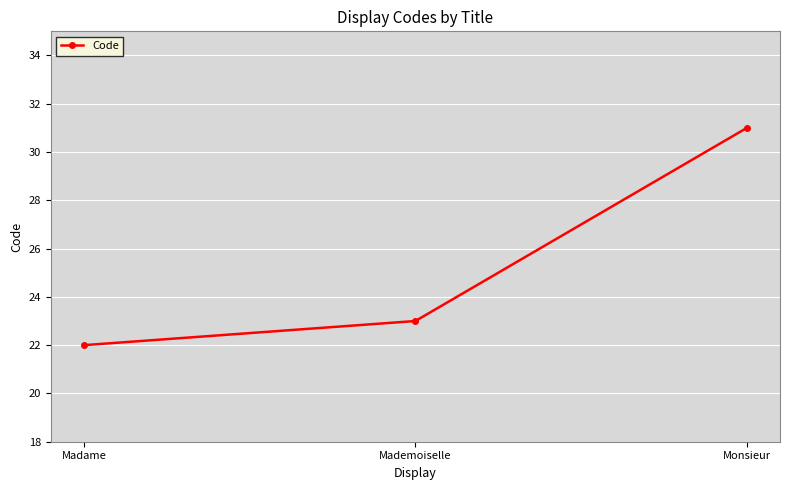

Reading right to left, what are all the values shown in this chart?

Monsieur=31	Mademoiselle=23	Madame=22